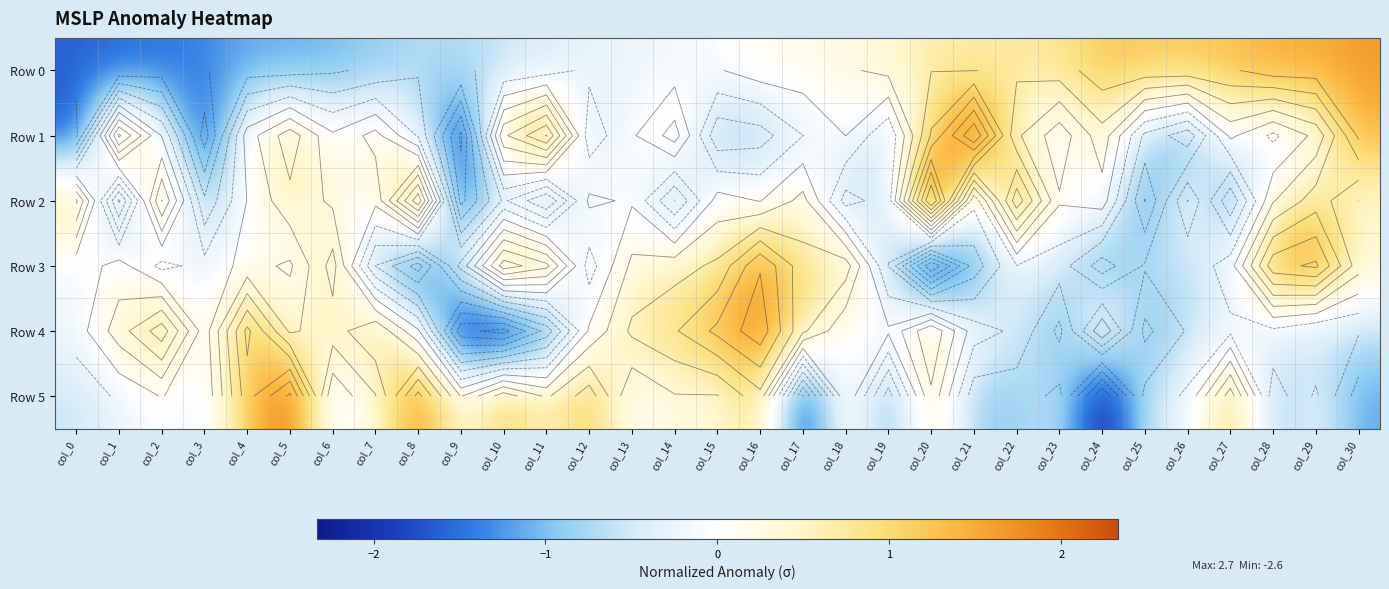

At which category does the chart reach its minimum across all series?

col_20